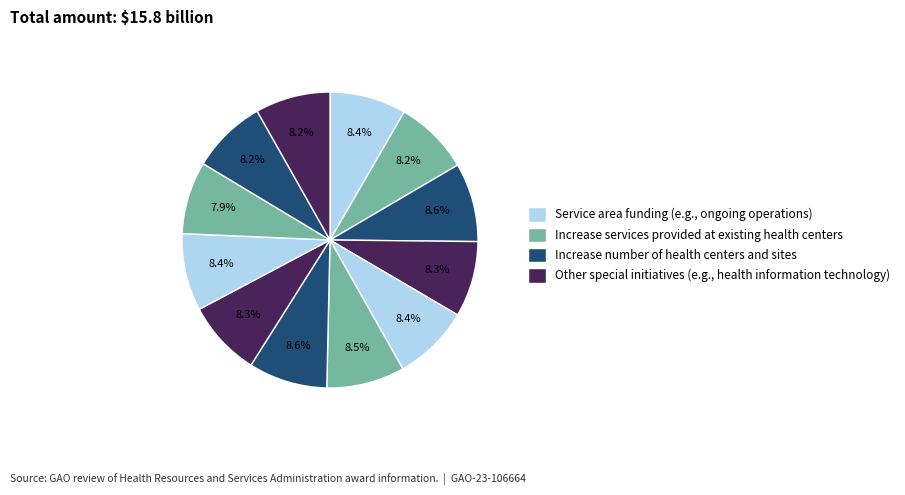

How many slices are in this pie chart?

12